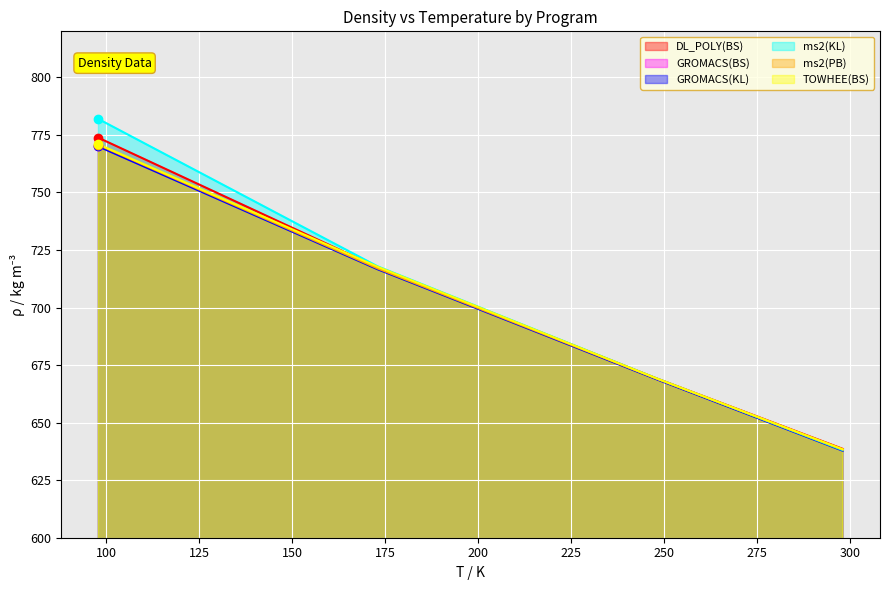

Reading left to right, what are all the values shown in this chart?

DL_POLY(BS): 773.8	717.4	669.2	638.6
GROMACS(BS): 770.2	717.0	669.0	638.1
GROMACS(KL): 770.0	716.6	668.8	637.8
ms2(KL): 781.9	717.9	669.2	638.0
ms2(PB): 770.7	717.0	669.1	638.3
TOWHEE(BS): 770.9	717.7	669.2	638.4